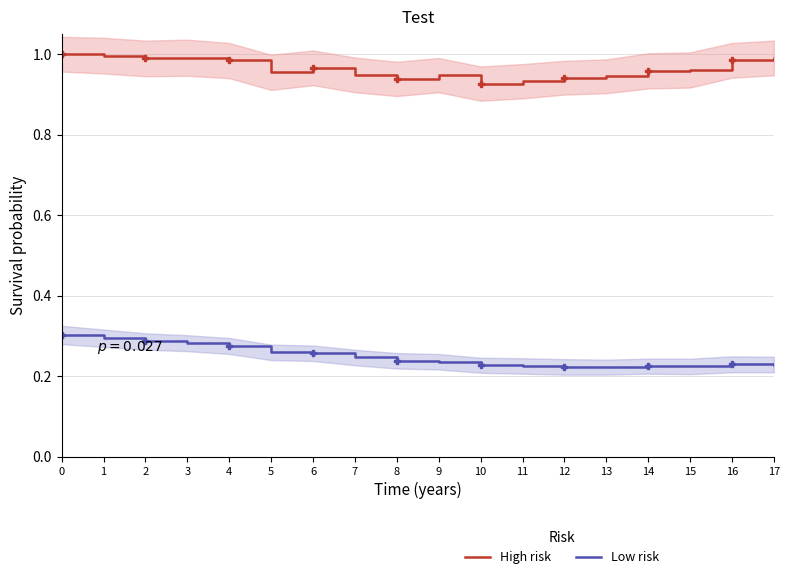

Which series has the largest range (max minus min)?

Low risk